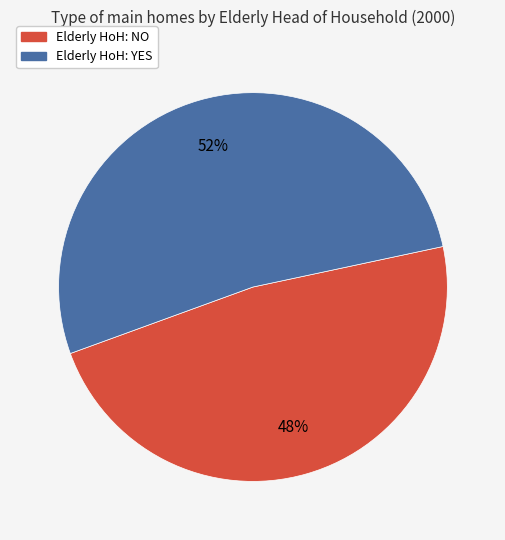

Which slice represents more than half of the pie?

Elderly HoH: YES